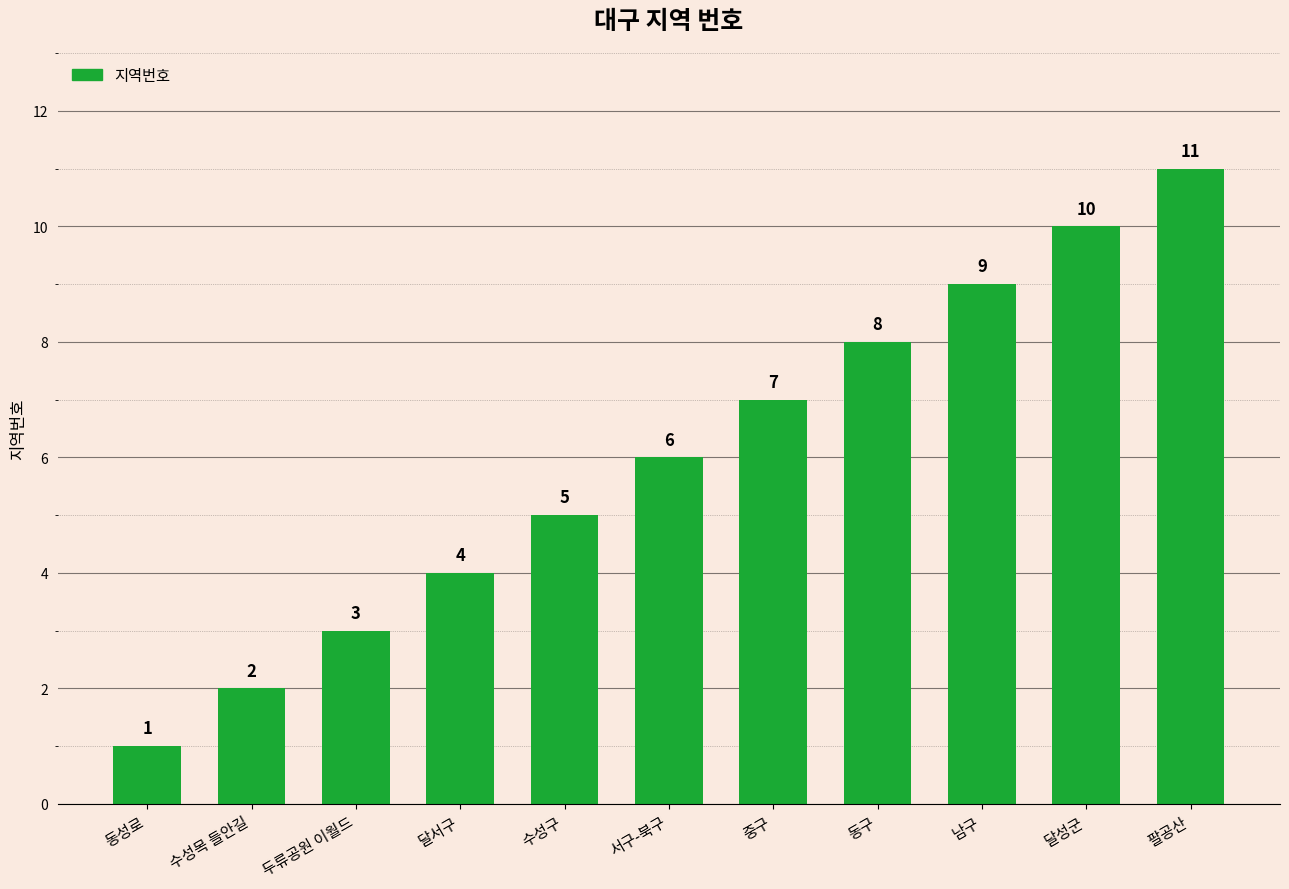

What value does the data have at 남구?

9